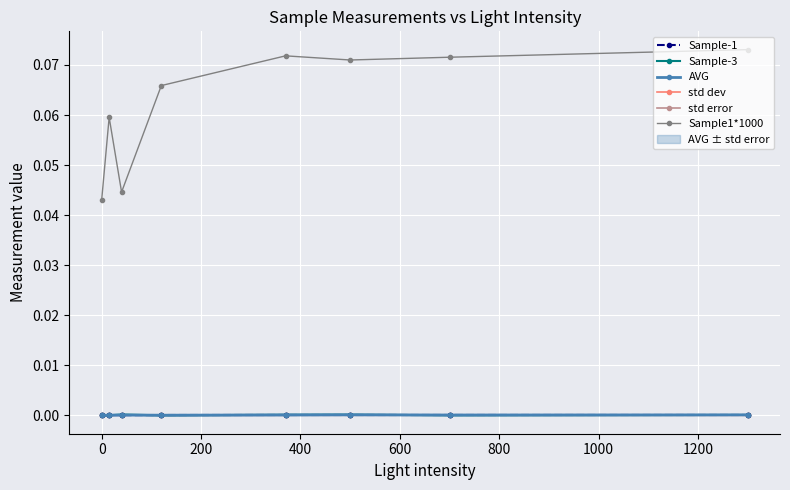

True or false: AVG has more than 0 points higher than both neighbors.

True